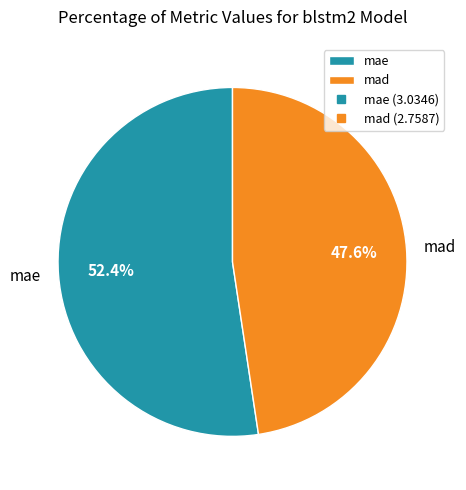

What percentage is the mae slice, to the nearest percent?

52%